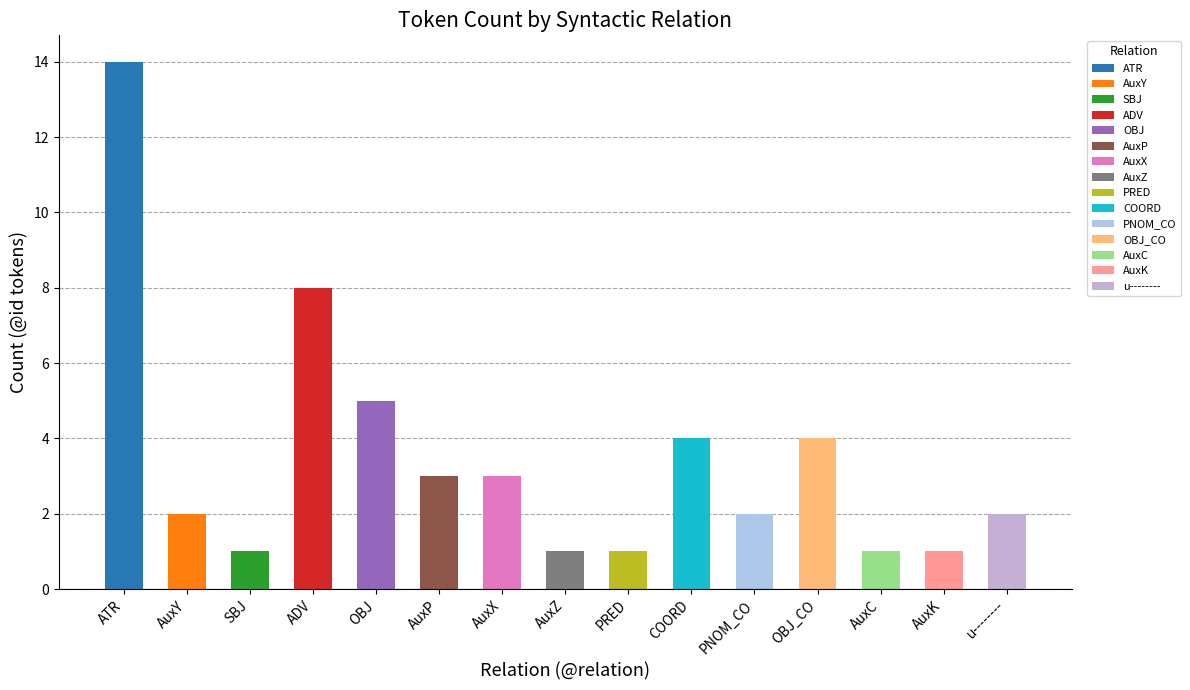

Rank the categories by value from lowest to highest.

SBJ, AuxZ, PRED, AuxC, AuxK, AuxY, PNOM_CO, u--------, AuxP, AuxX, COORD, OBJ_CO, OBJ, ADV, ATR